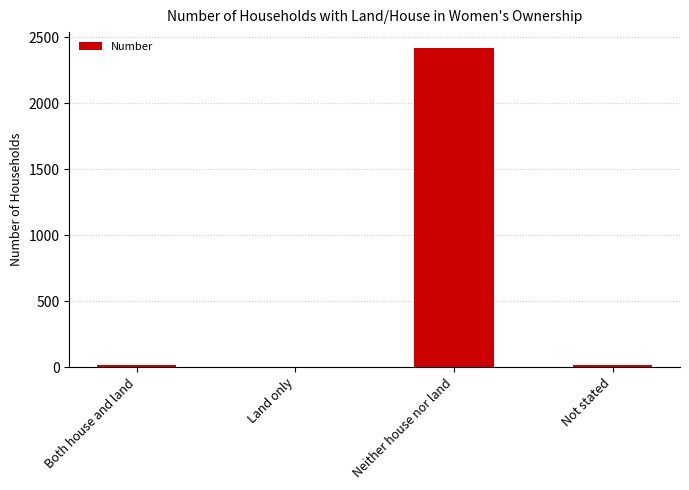

Is it true that the value at Both house and land is 19?

True